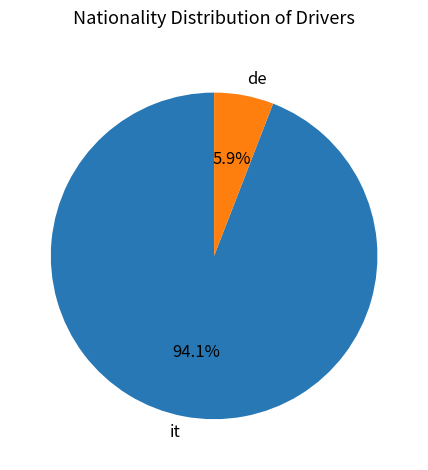

Which has a higher value, de or it?

it